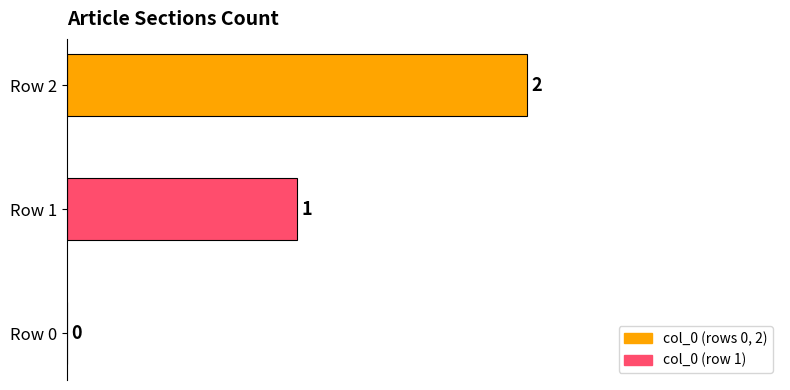

Which has a higher value, Row 2 or Row 0?

Row 2